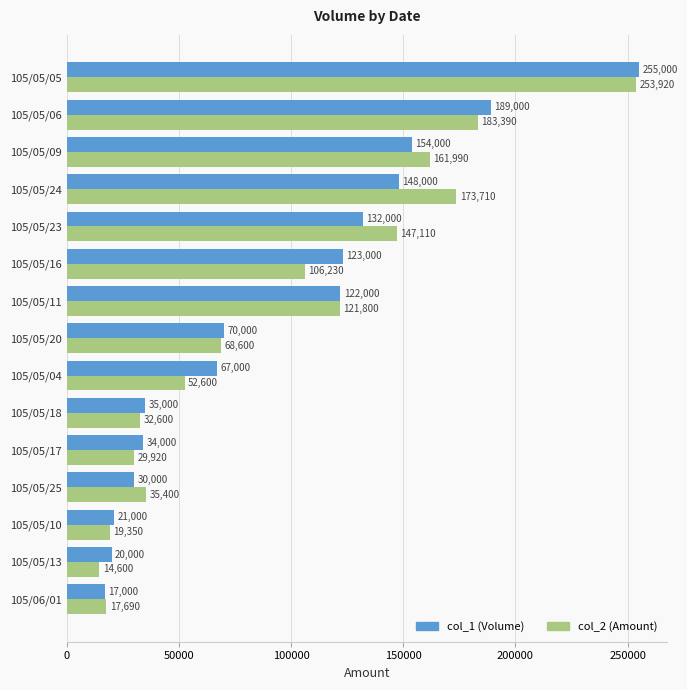

What is the difference between the highest and lowest values at 105/05/24?

25710